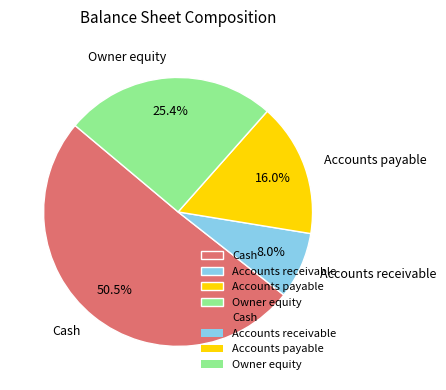

Does Accounts payable account for over 50% of the chart?

No